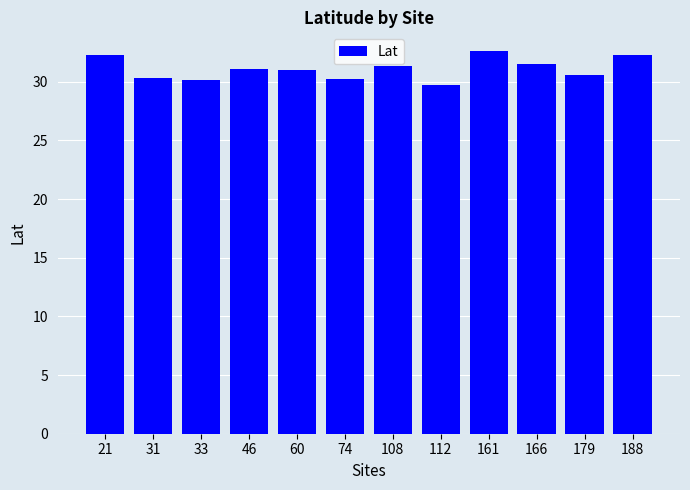

What is the change in value from 33 to 74?

+0.1